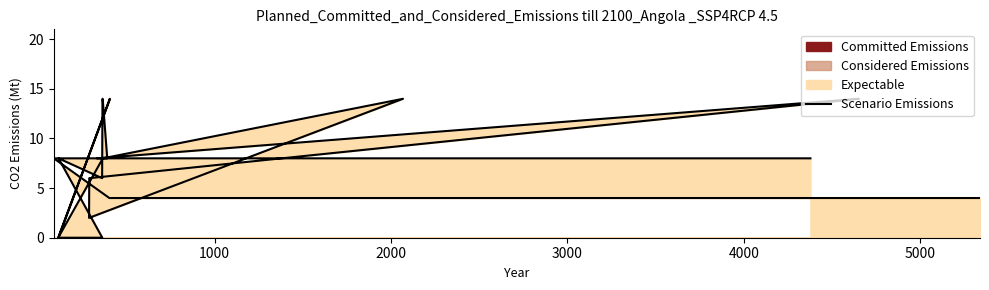

What is the greatest value displayed?

14